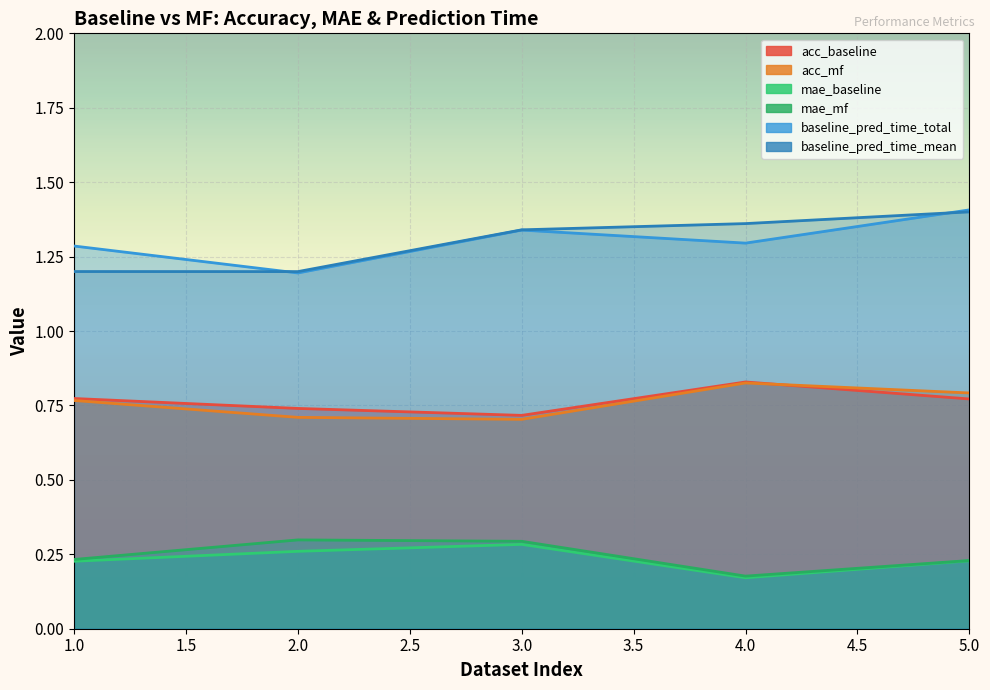

What is the difference between the mae_baseline values at 5 and 4?

0.1